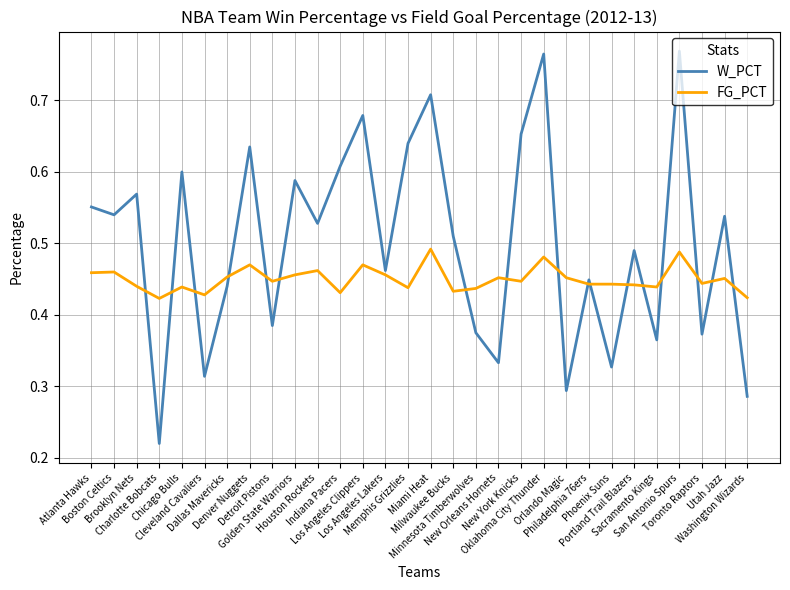

Which series has the largest range (max minus min)?

W_PCT